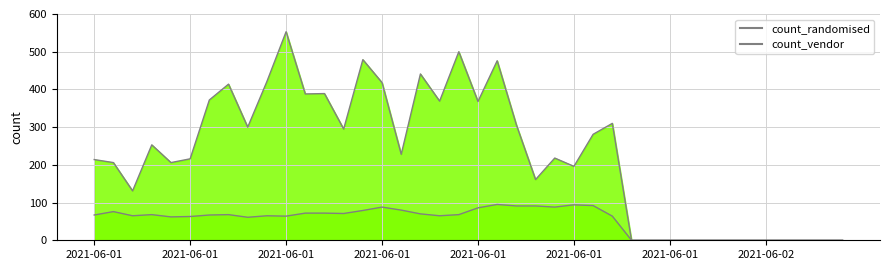

What is the difference between the count_randomised values at 2021-06-01 19:00 and 2021-06-01 08:30?

35